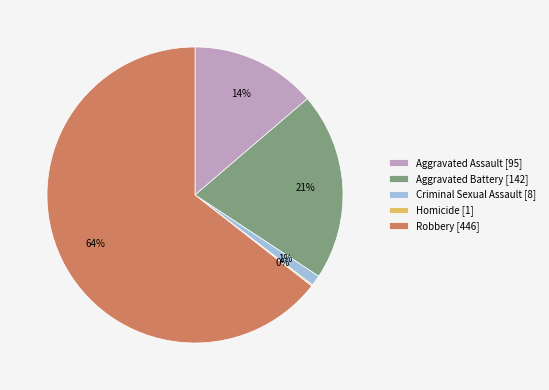

The Criminal Sexual Assault slice represents 1% of the pie. True or false?

True